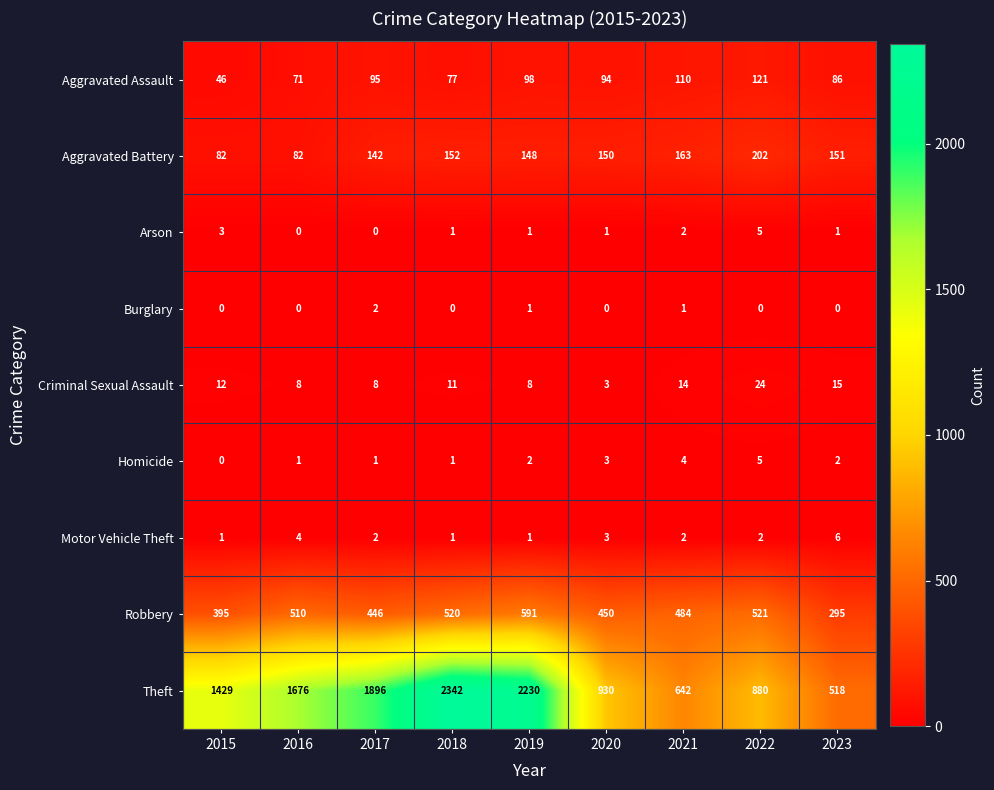

The Homicide series shows 3 at 2020. True or false?

True